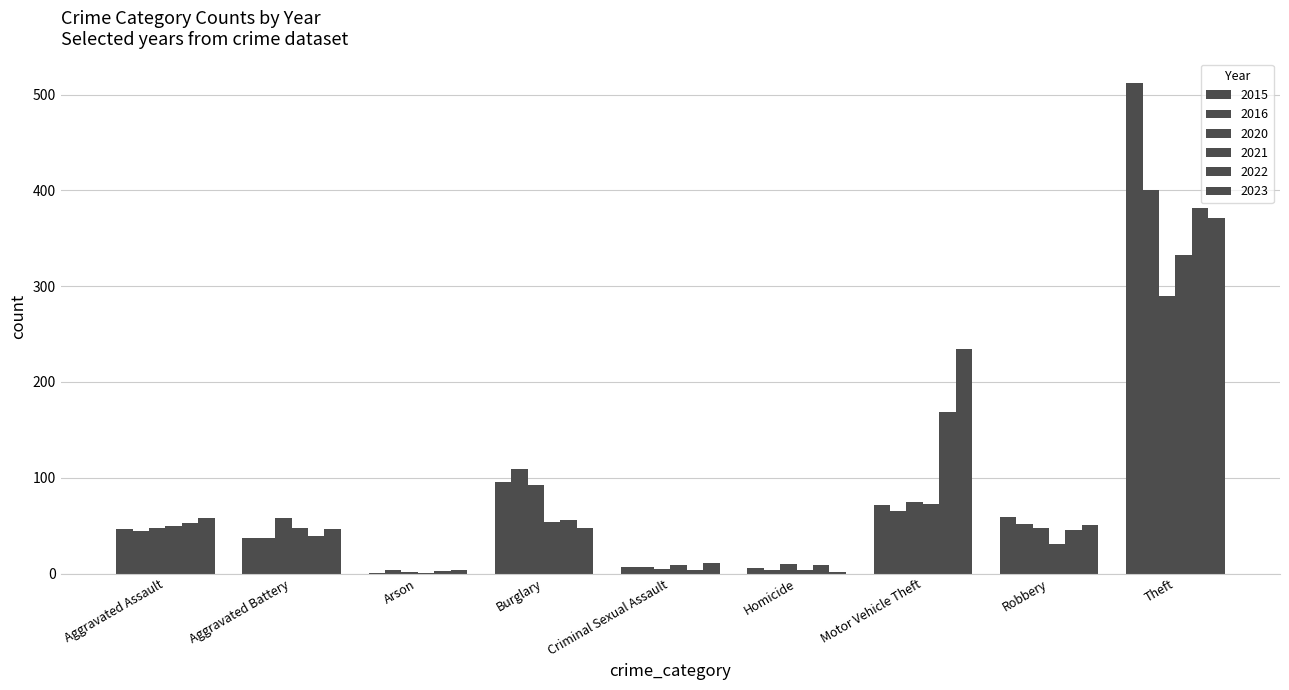

How many distinct data groups are displayed?

6